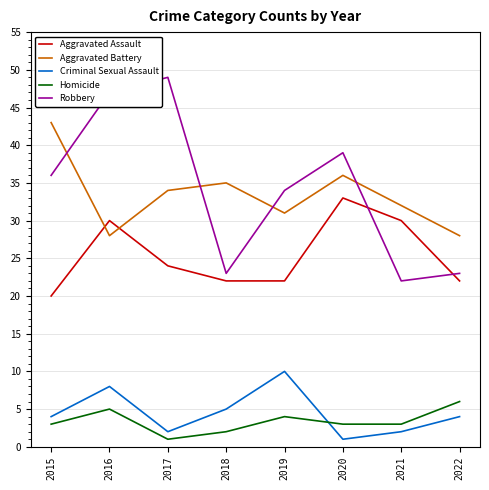

What are all the series names shown in the legend?

Aggravated Assault, Aggravated Battery, Criminal Sexual Assault, Homicide, Robbery